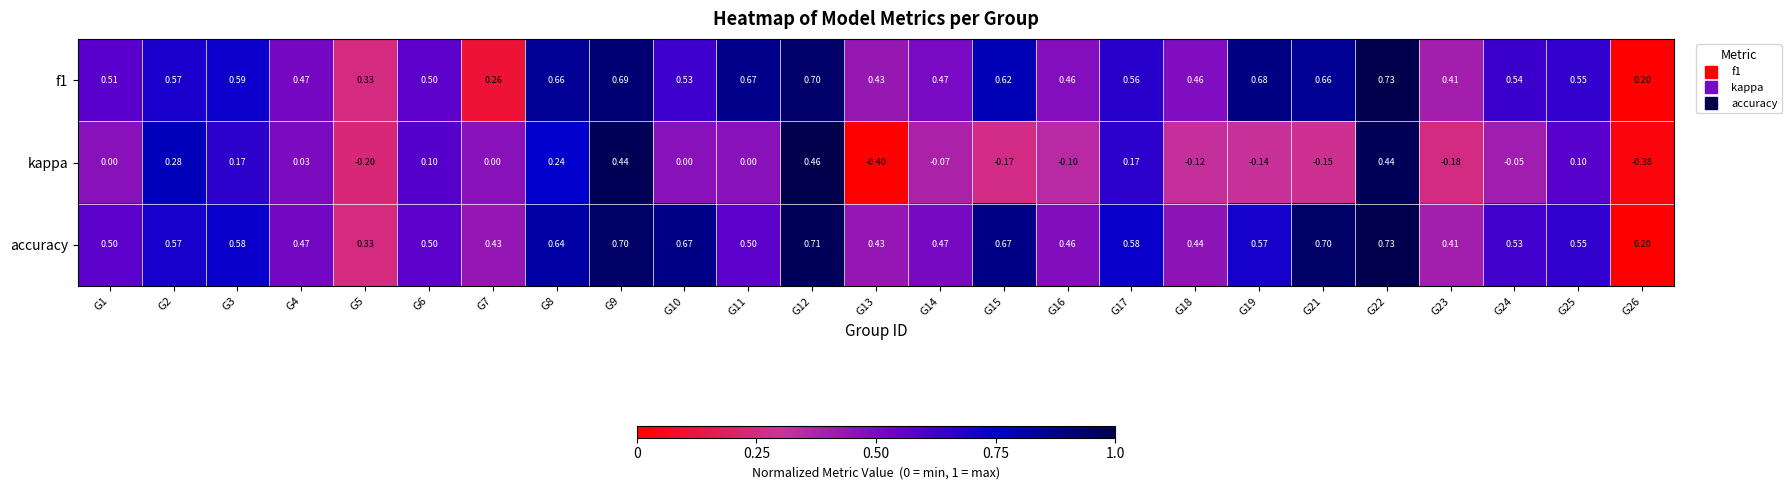

Which series has the largest range (max minus min)?

kappa